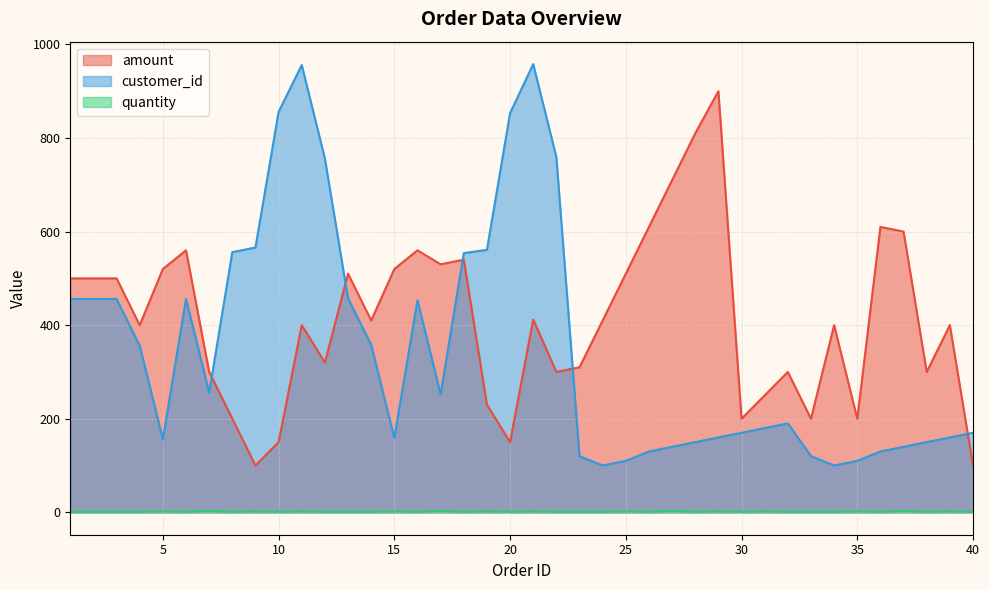

What is the difference between the maximum and minimum values in the quantity series?

2